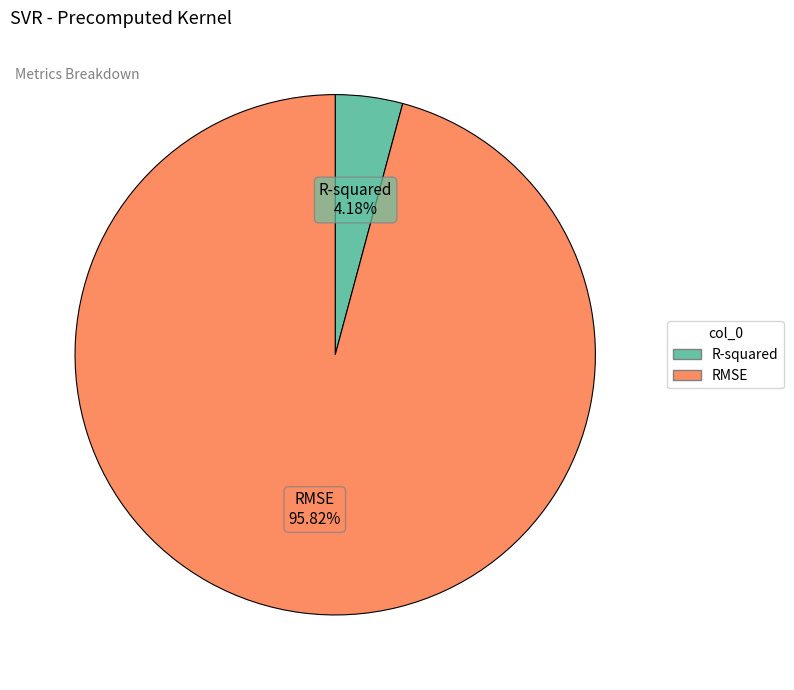

How many slices are in this pie chart?

2